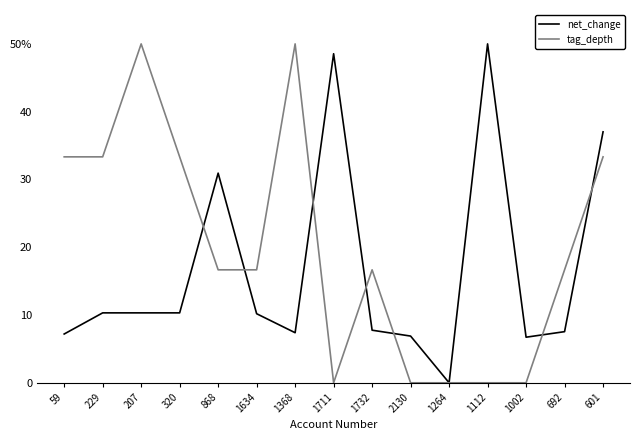

Reading left to right, list all the values displayed in this chart.

net_change: 59=7.2	229=10.3	207=10.3	320=10.3	868=30.9	1634=10.2	1368=7.4	1711=48.5	1732=7.8	2130=6.9	1264=0.0	1112=50.0	1002=6.7	692=7.5	601=37.0
tag_depth: 59=33.3	229=33.3	207=50.0	320=33.3	868=16.7	1634=16.7	1368=50.0	1711=0.0	1732=16.7	2130=0.0	1264=0.0	1112=0.0	1002=0.0	692=16.7	601=33.3